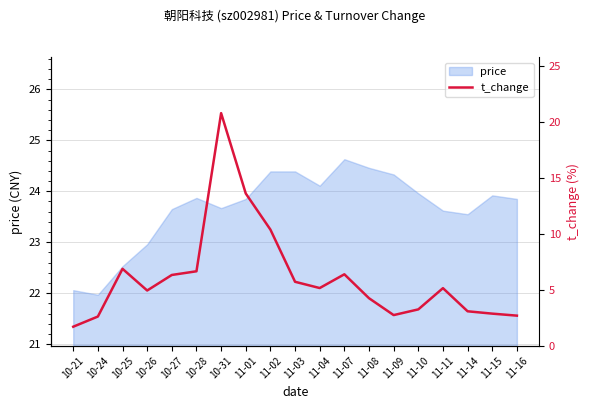

What is the ratio of the value at 11-14 to the value at 10-21?

1.8